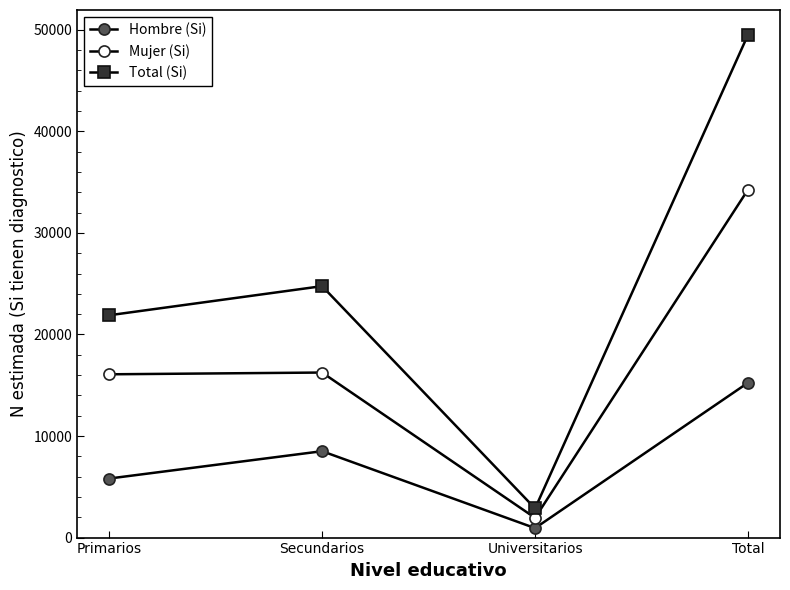

How many data points does each series have?

4